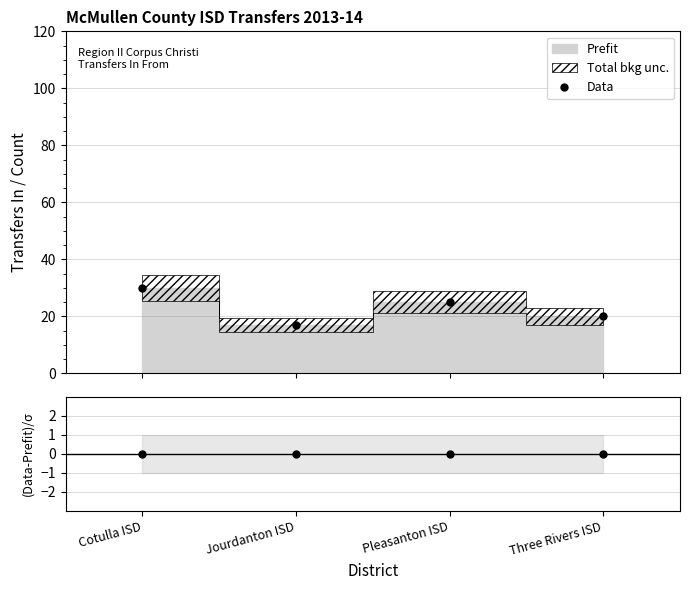

True or false: (Data-Prefit)/σ has a value of 0 at Jourdanton ISD.

True